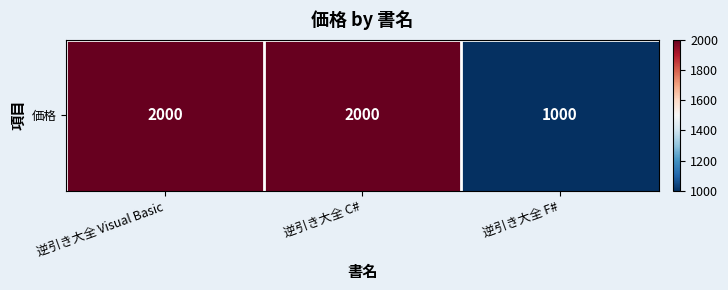

Reading left to right, what are all the values shown in this chart?

2000	2000	1000